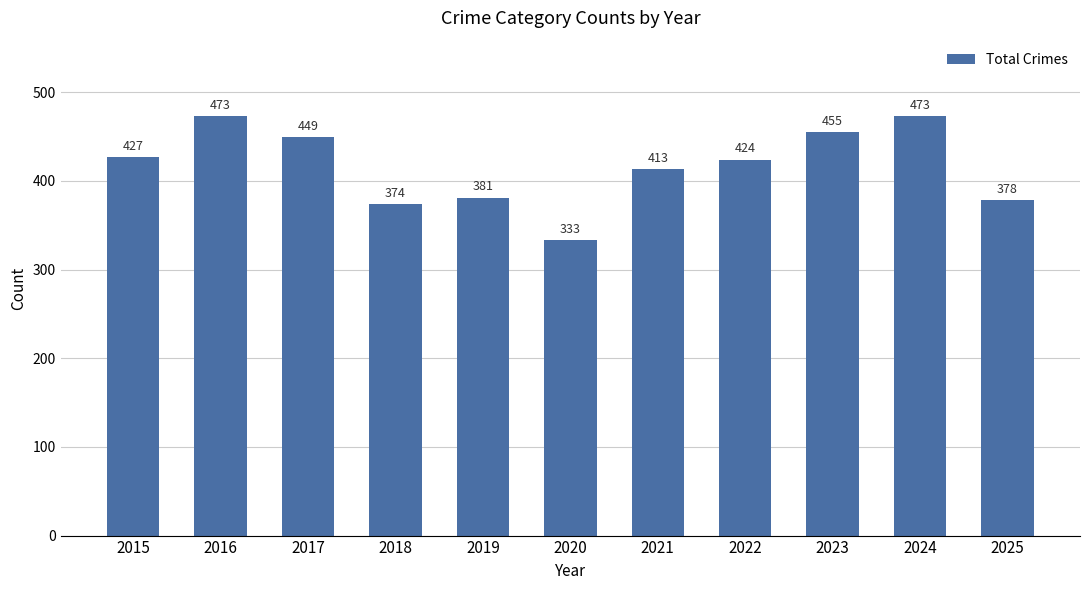

Reading left to right, extract all data points from this chart.

2015=427	2016=473	2017=449	2018=374	2019=381	2020=333	2021=413	2022=424	2023=455	2024=473	2025=378